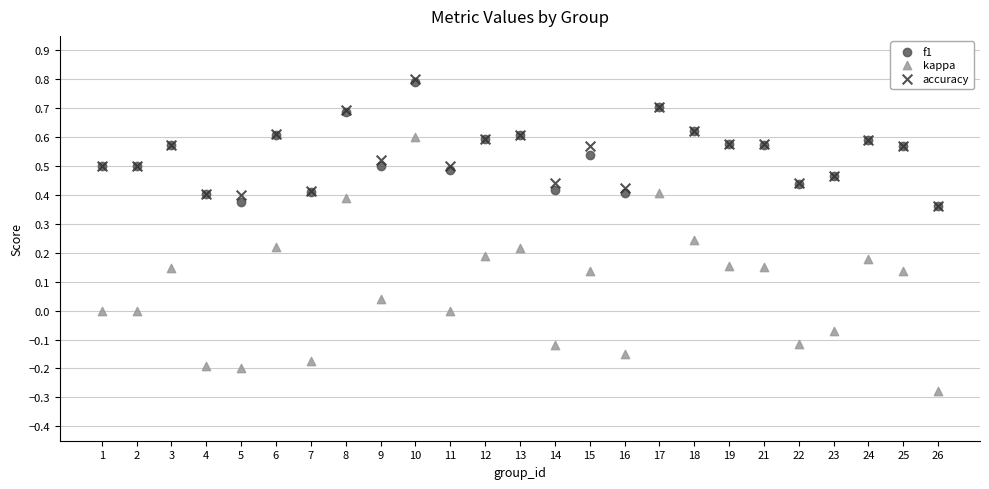

What are all the series names shown in the legend?

f1, kappa, accuracy